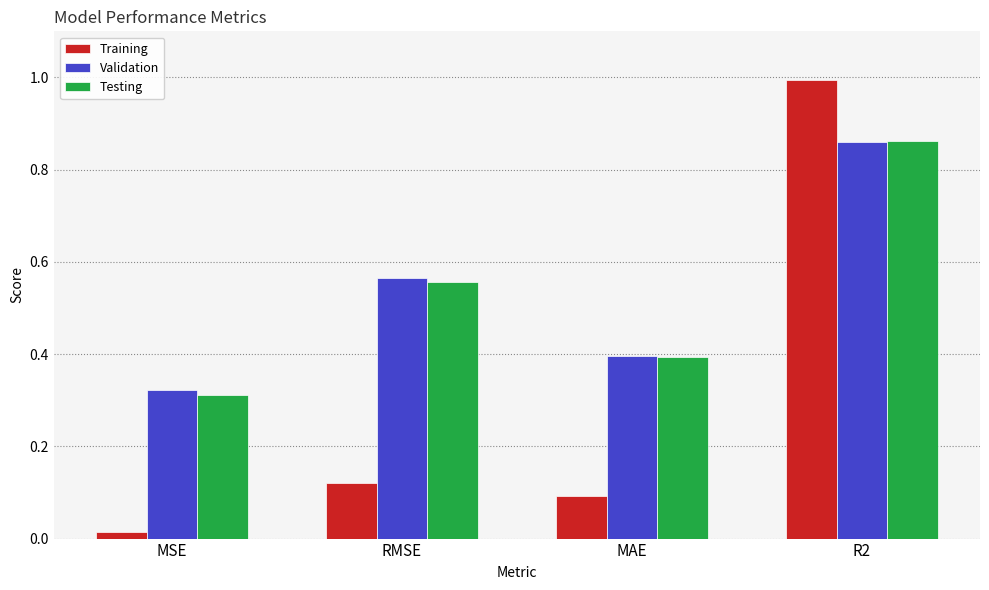

Is it true that Training equals 0.1 at RMSE?

True